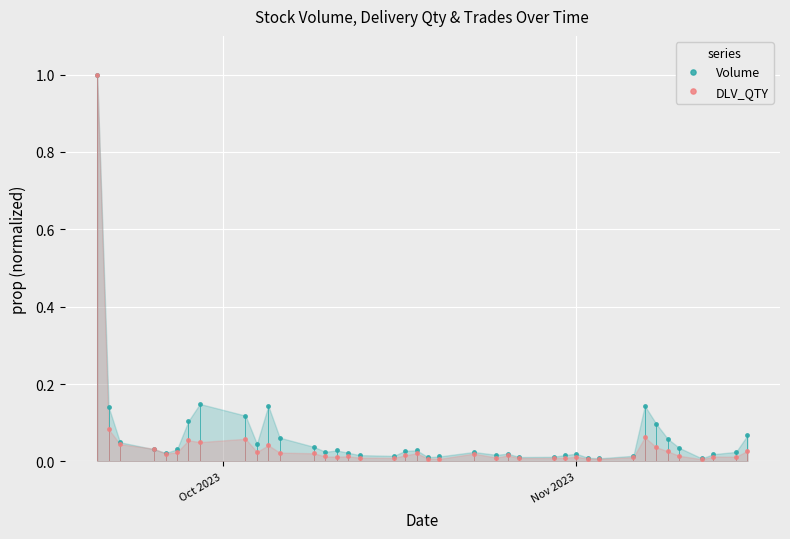

Which series has the largest range (max minus min)?

DLV_QTY